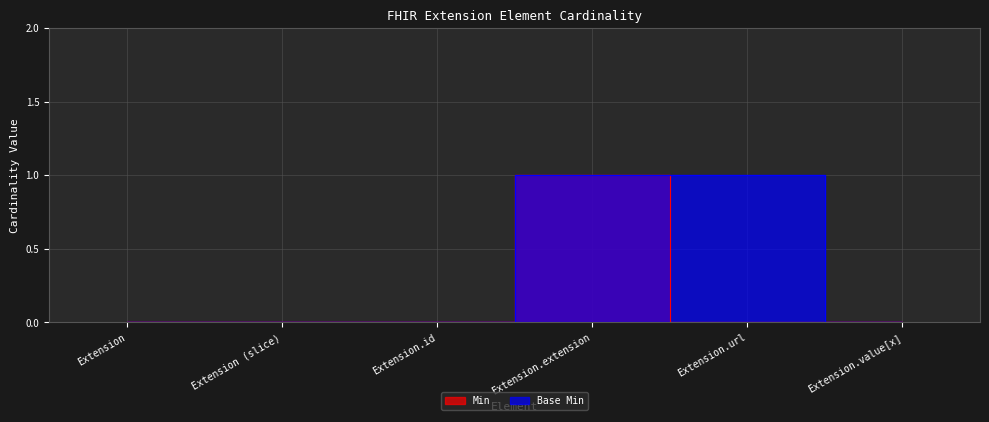

List the series in order of their peak value, lowest first.

Min, Base Min